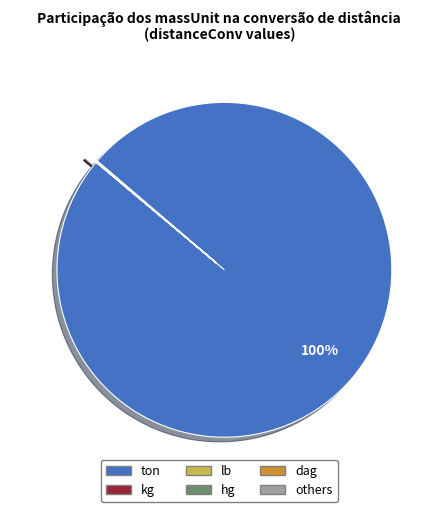

What is the majority slice?

ton